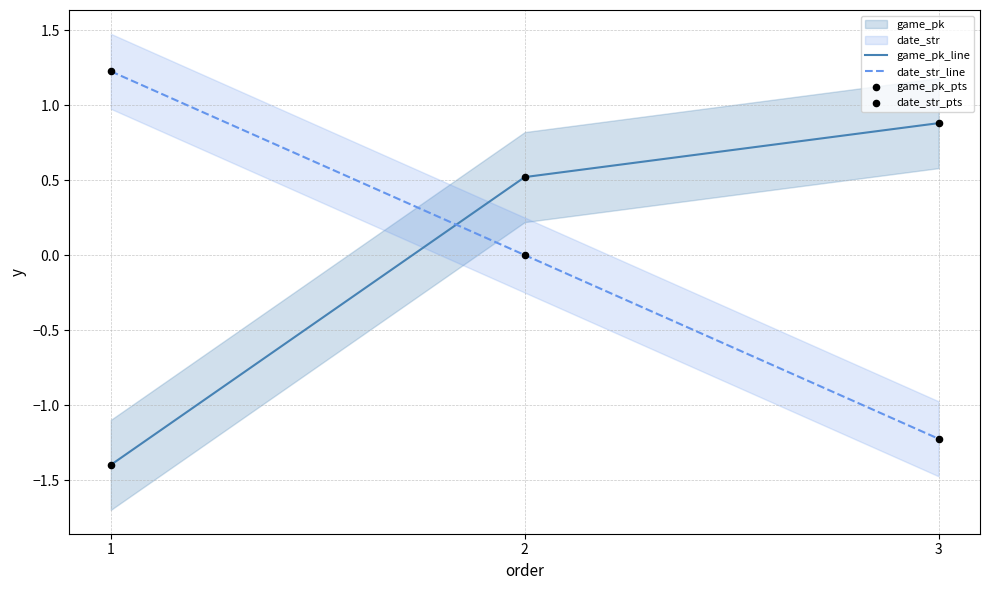

Which series has the widest spread of Y values?

date_str_line